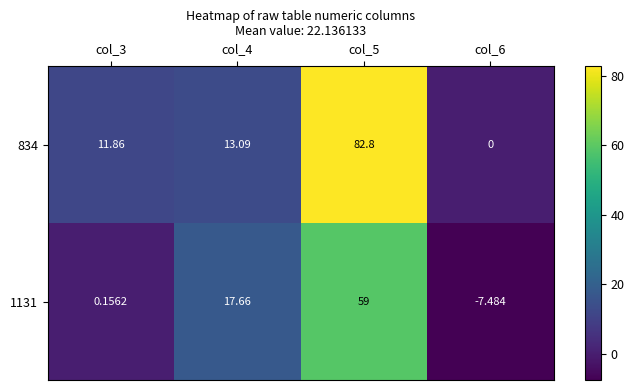

Is the value of 834 at col_5 greater than the value of 1131 at col_4?

Yes